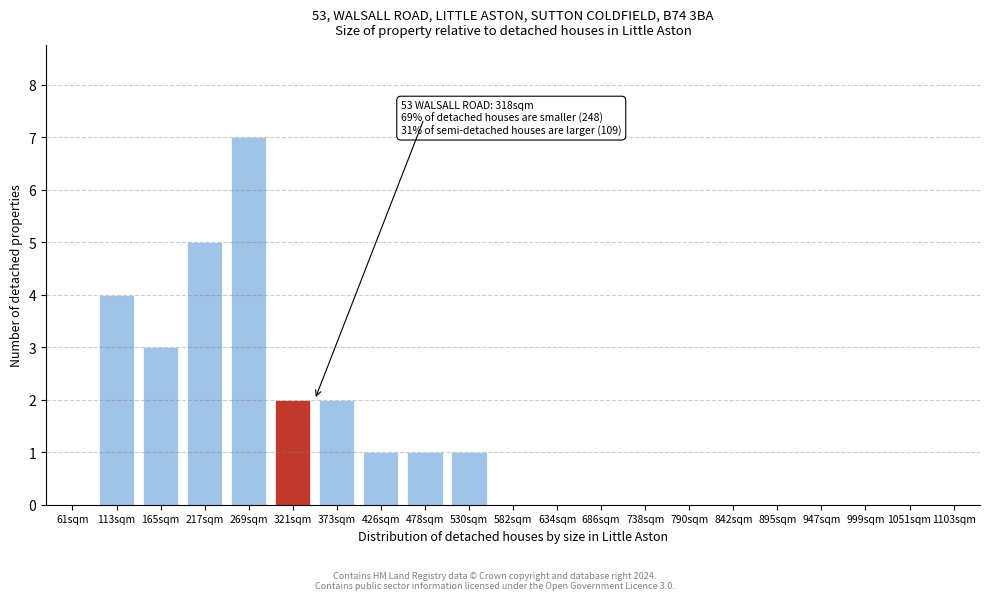

Which label corresponds to the largest value in the chart?

269sqm